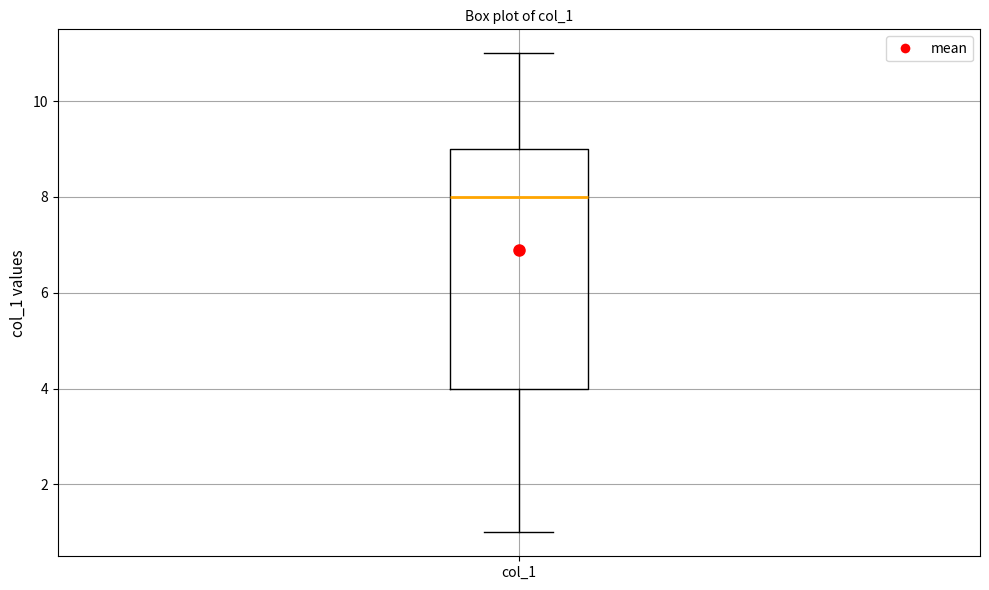

Transcribe this box plot: give where the median line is, the range the box spans, and where the two whiskers end, as read against the y-axis. The values are not printed on the chart, so give them approximately, as read against the axis.

median 8, box 4 to 9, whiskers 1 to 11